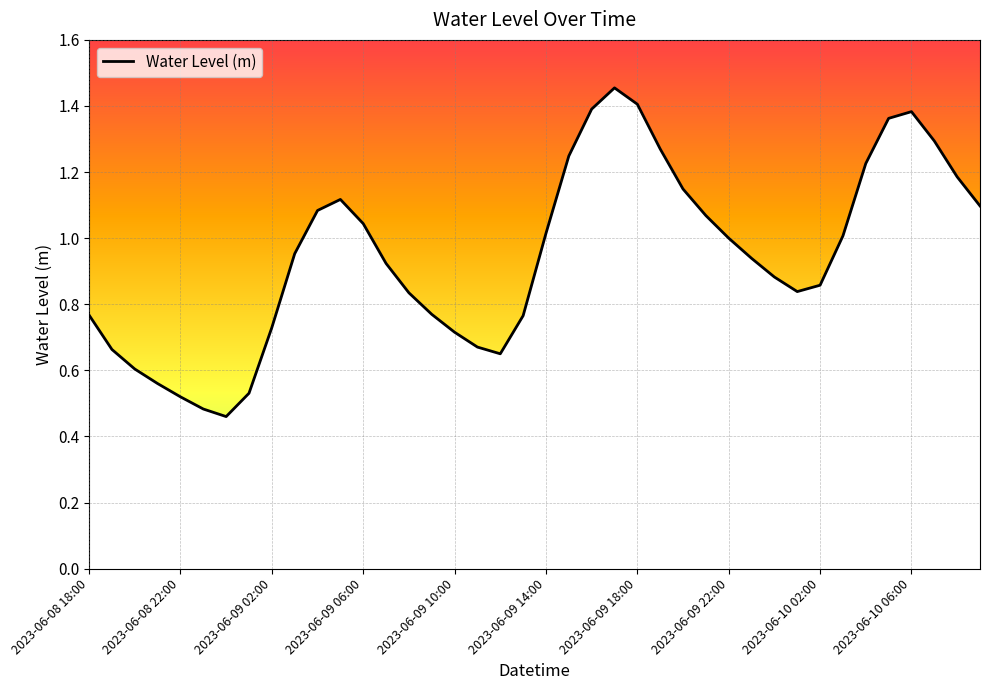

Reading right to left, what are all the values shown in this chart?

1.1	1.2	1.3	1.4	1.4	1.2	1.0	0.9	0.8	0.9	0.9	1.0	1.1	1.1	1.3	1.4	1.5	1.4	1.2	1.0	0.8	0.7	0.7	0.7	0.8	0.8	0.9	1.0	1.1	1.1	1.0	0.7	0.5	0.5	0.5	0.5	0.6	0.6	0.7	0.8